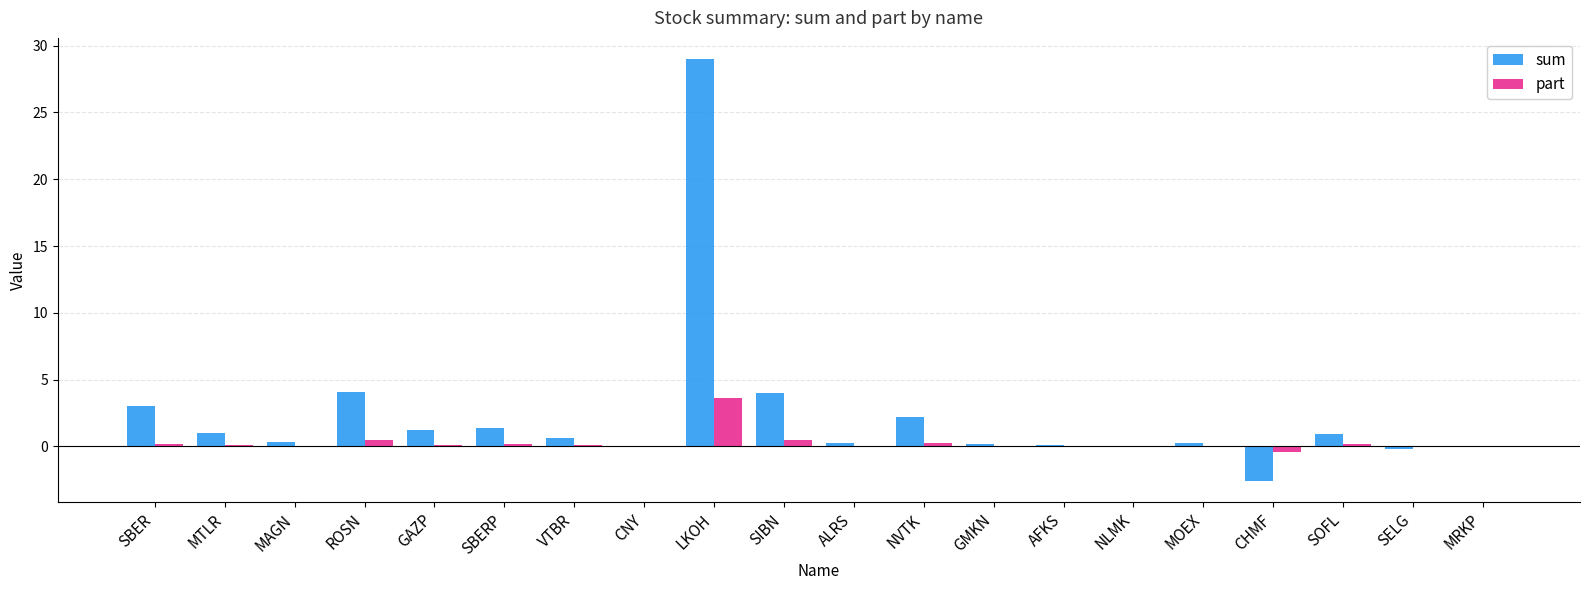

What is the sum of all sum values?

45.8